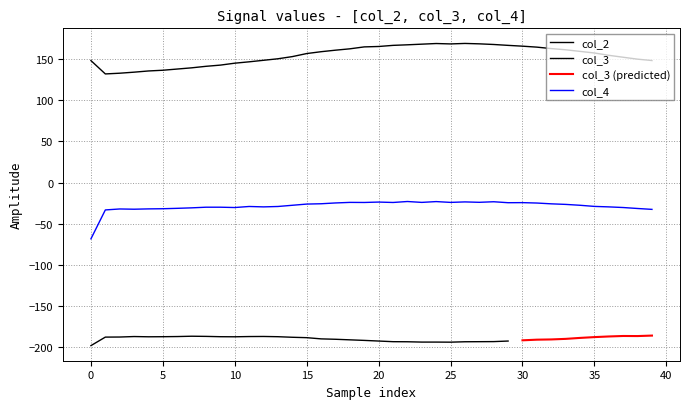

What is the sum of all col_2 values?

6192.6